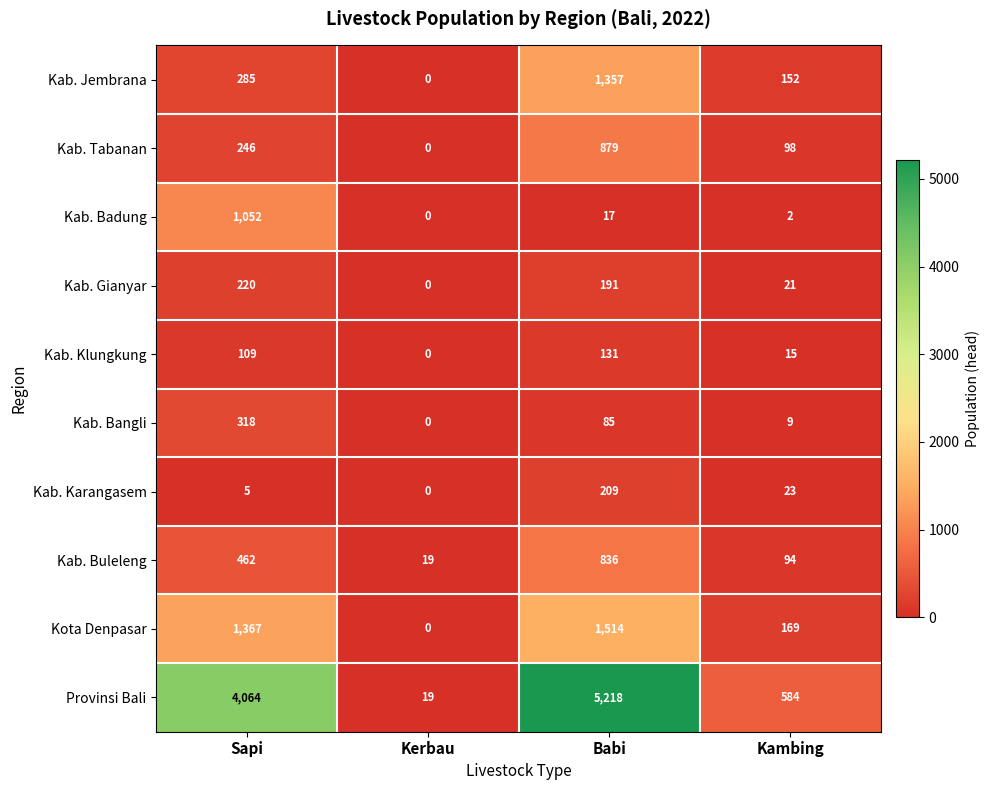

How many Kab. Tabanan values are between 98 and 879?

3